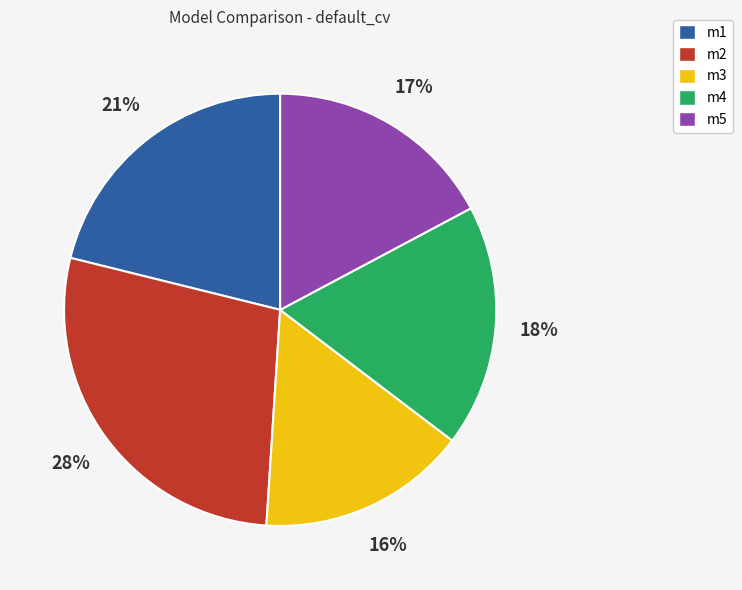

How many segments does this pie chart have?

5